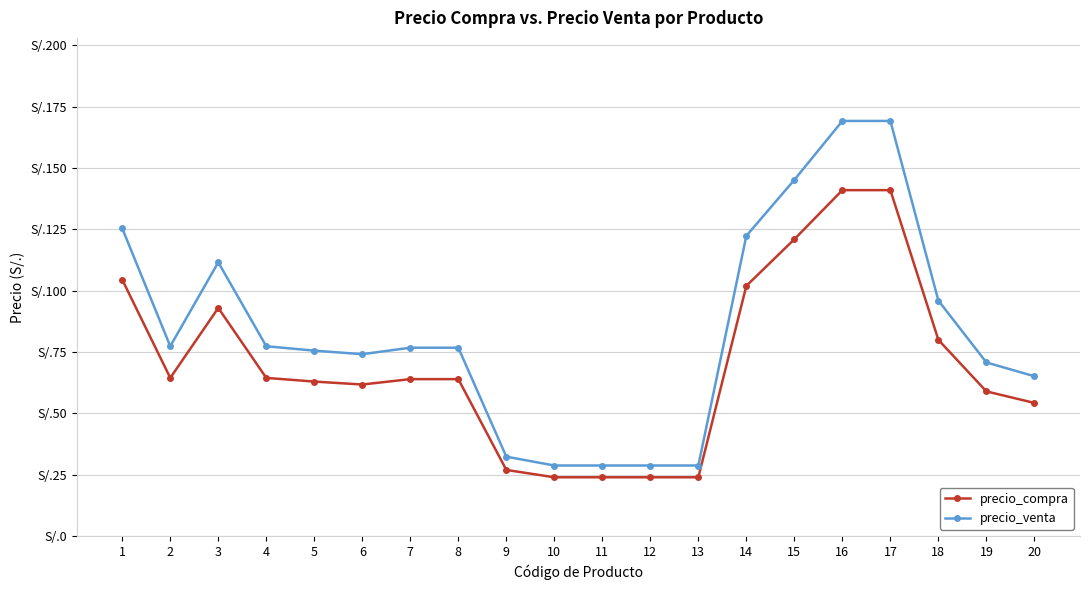

The precio_venta series shows 171.6 at 3. True or false?

False